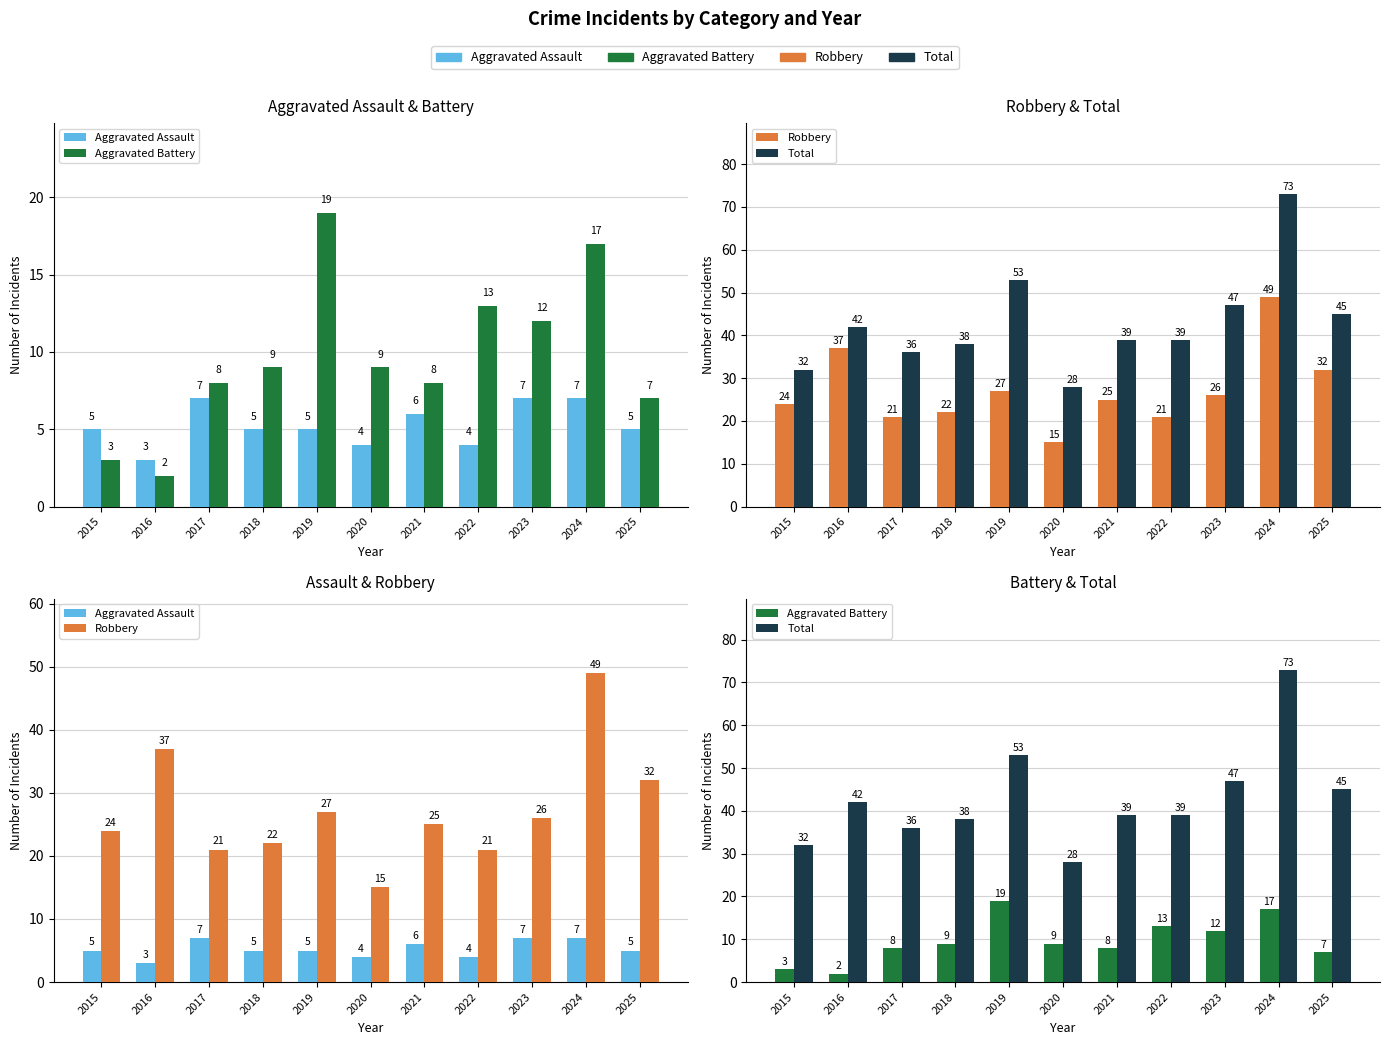

How many series are shown in this chart?

4